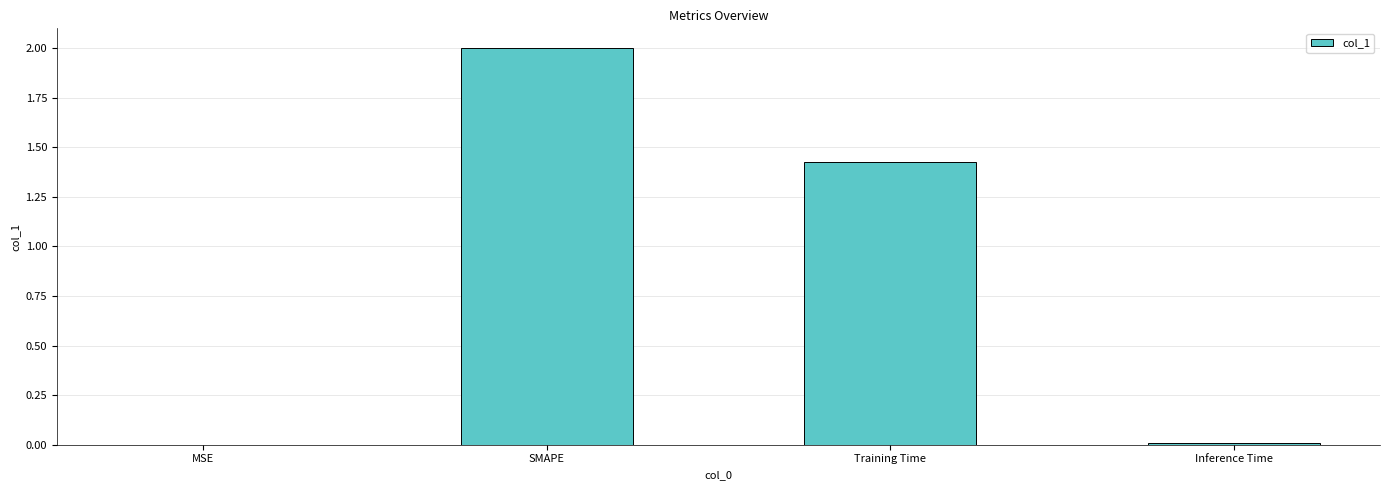

Is it true that the value at SMAPE is 3.3?

False